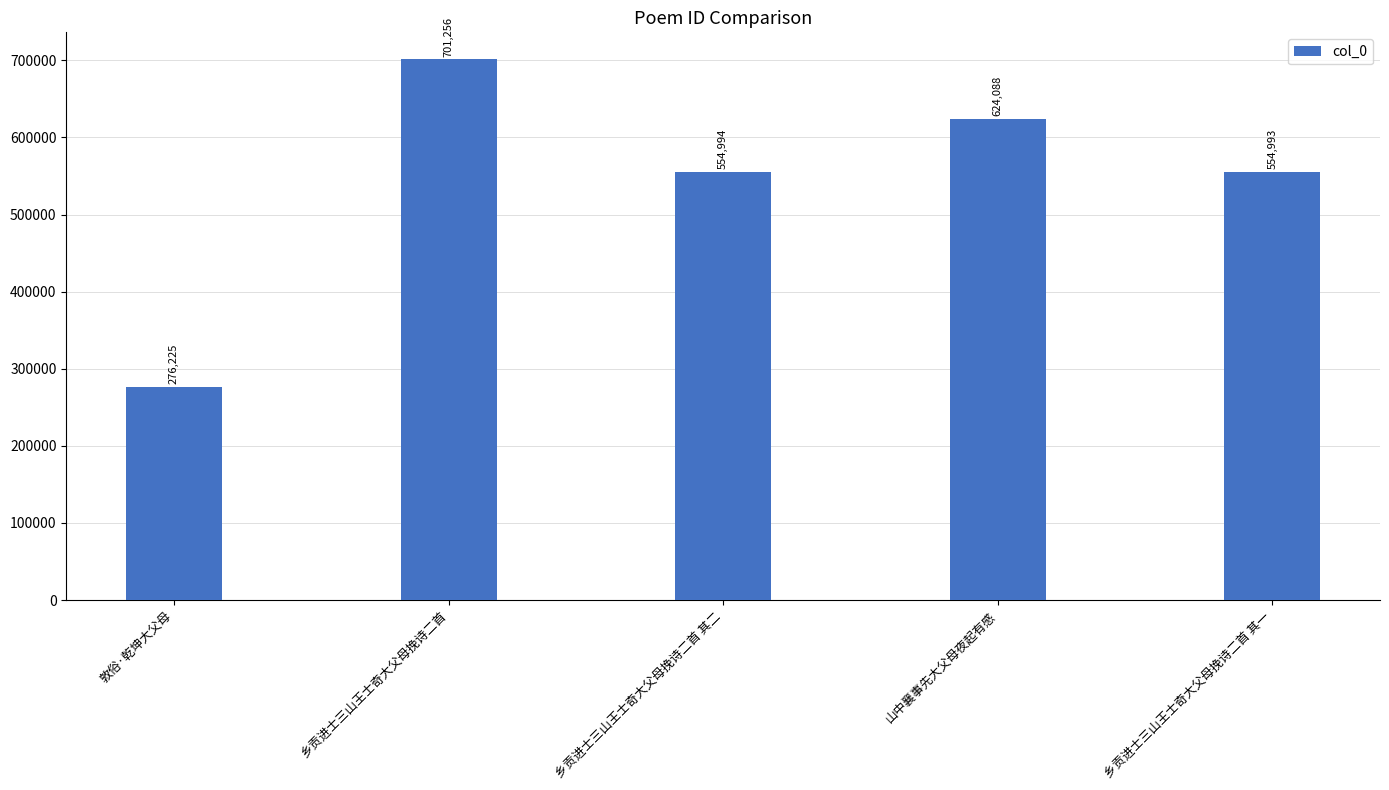

Does the chart contain any negative values?

No